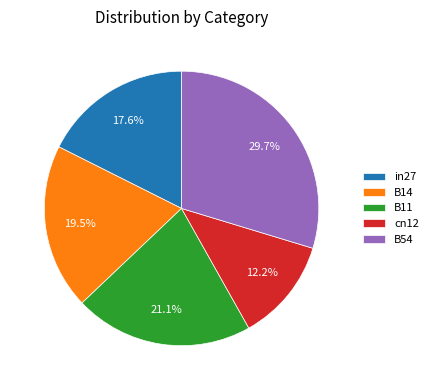

How many slices are in this pie chart?

5